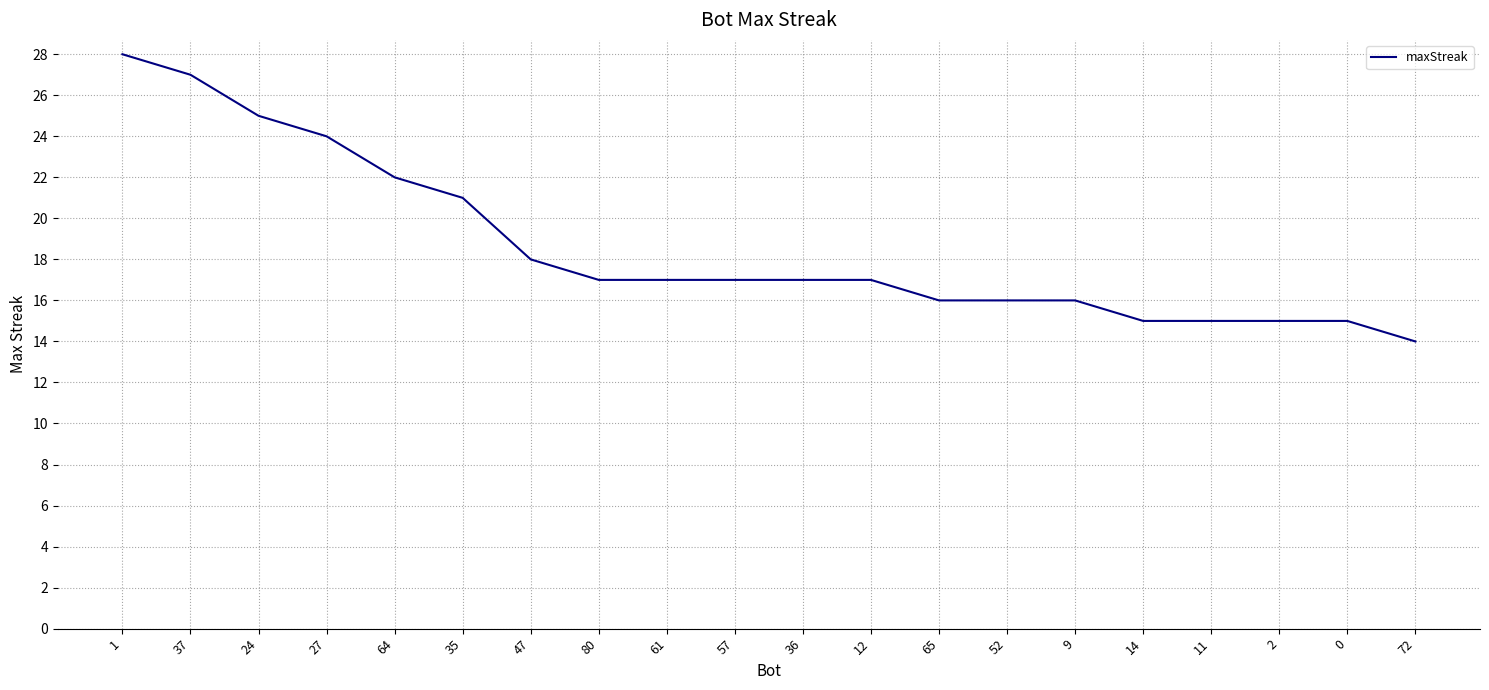

What position from the right is 9?

6